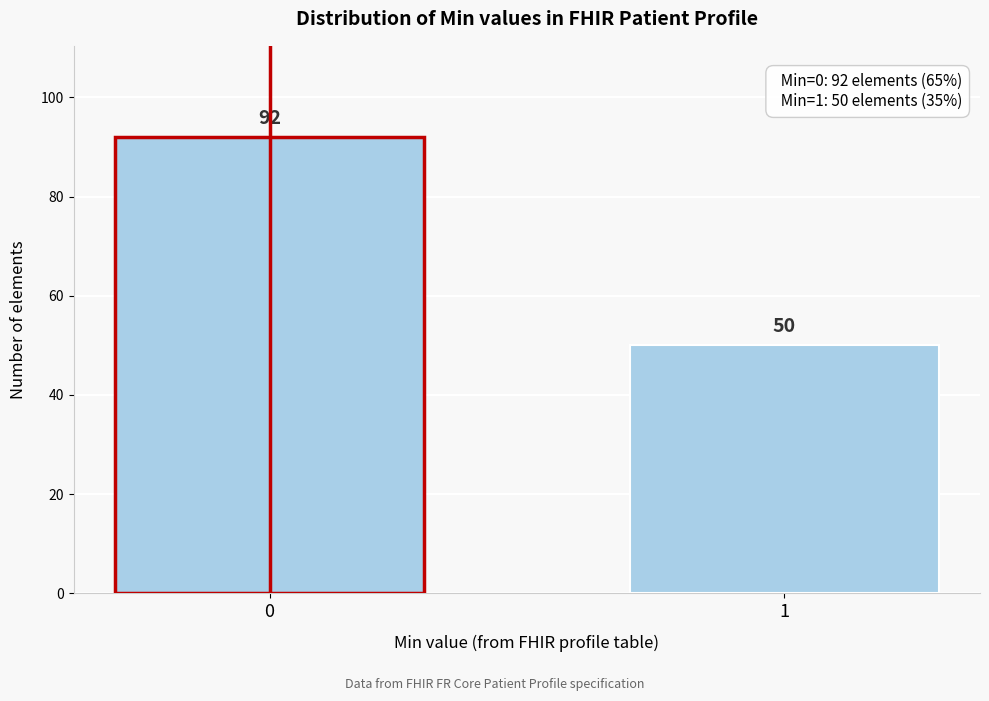

Reading left to right, what are all the values shown in this chart?

92	50